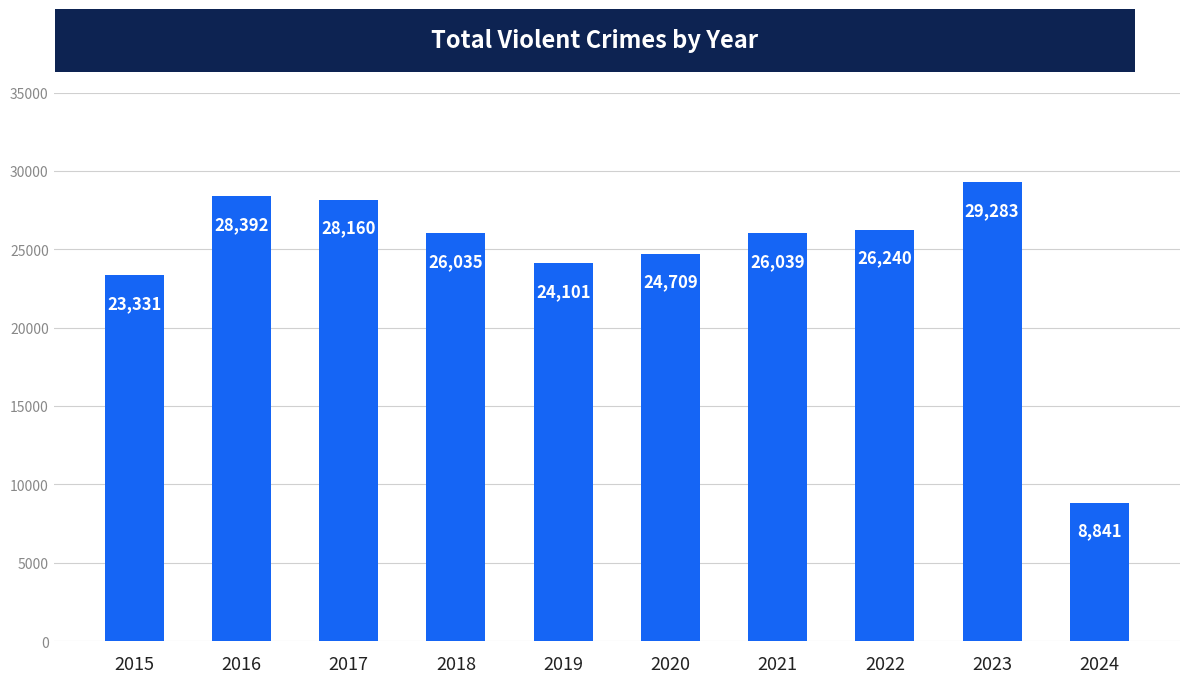

What is the difference between the maximum and second lowest values?

5952